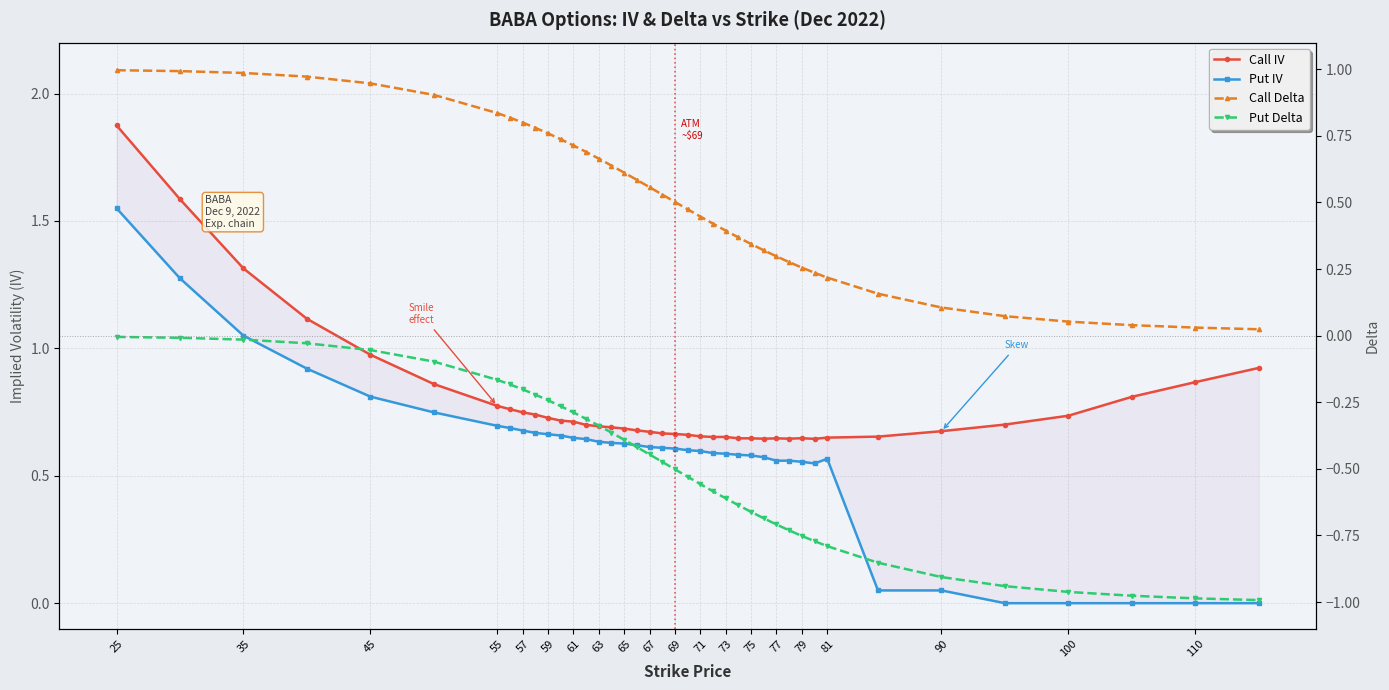

True or false: Call Delta and Put Delta cross at least once.

False